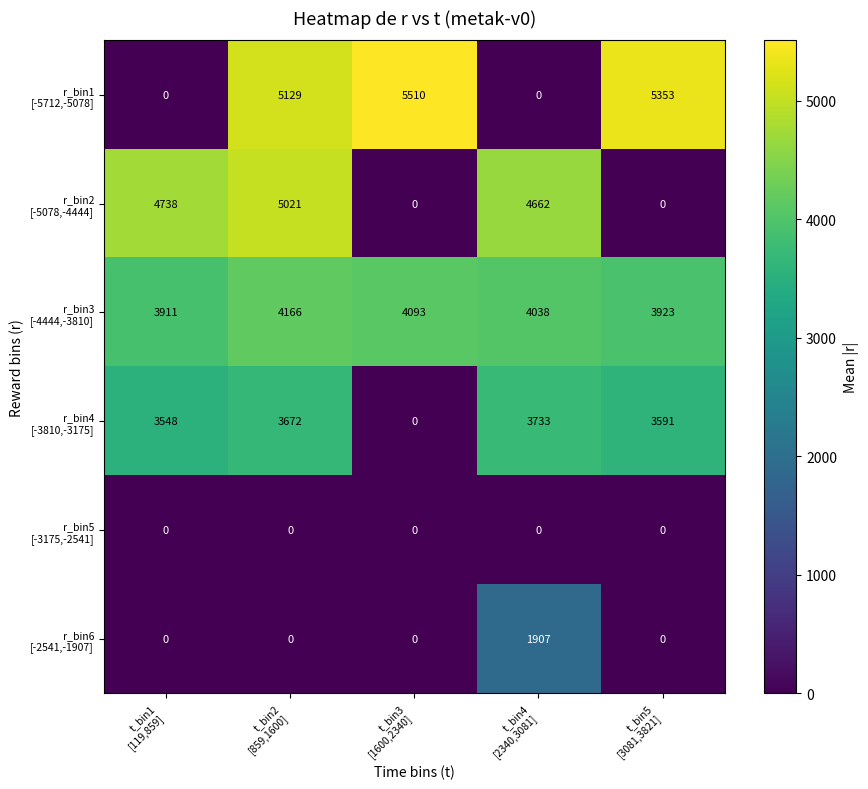

At how many categories does at least one series exceed 388?

5